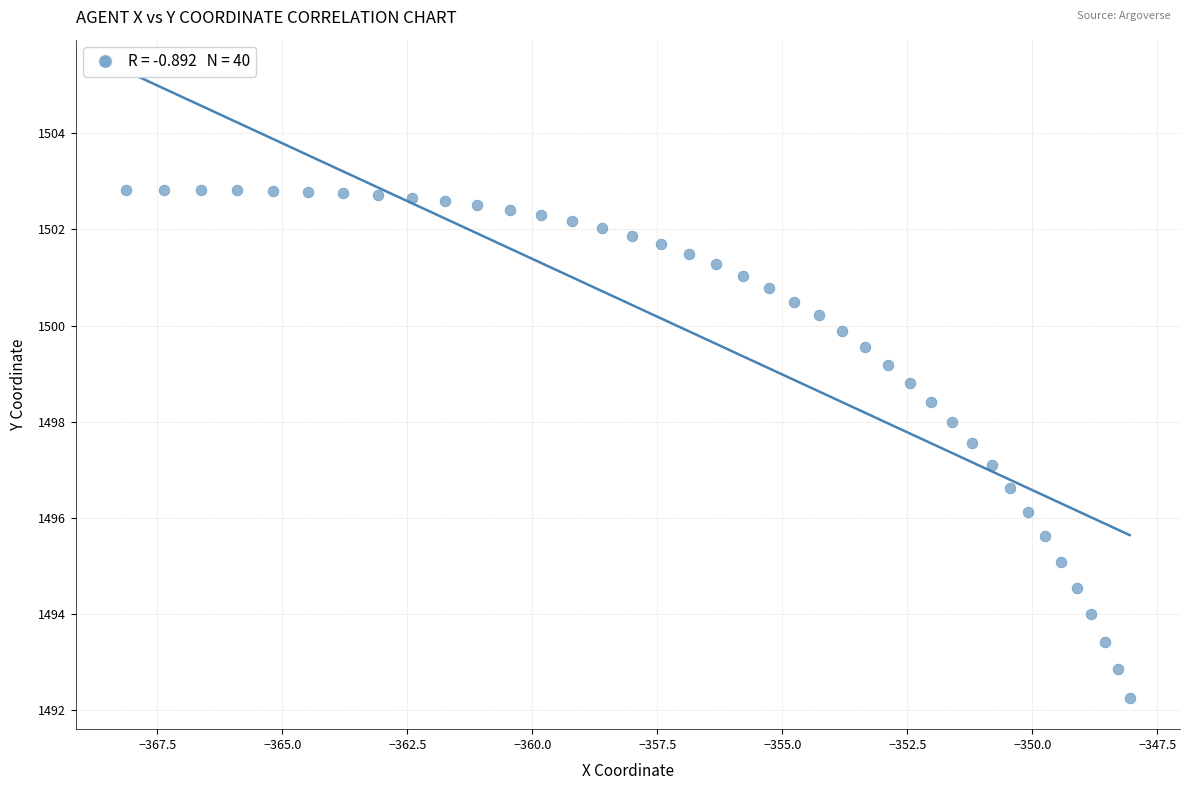

What is the range of X values (max minus min)?

20.1